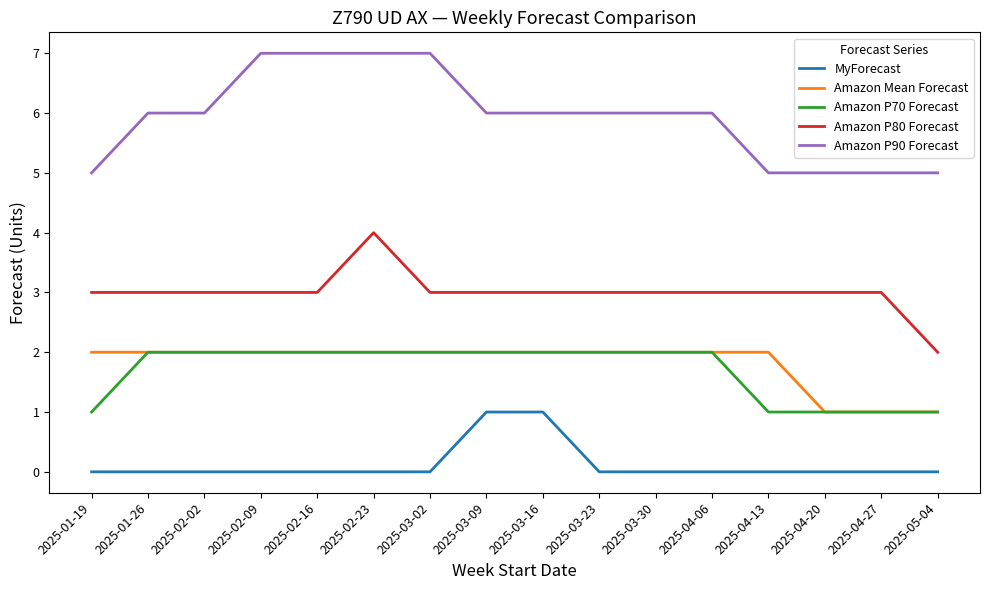

Which series has the largest total across all categories?

Amazon P90 Forecast